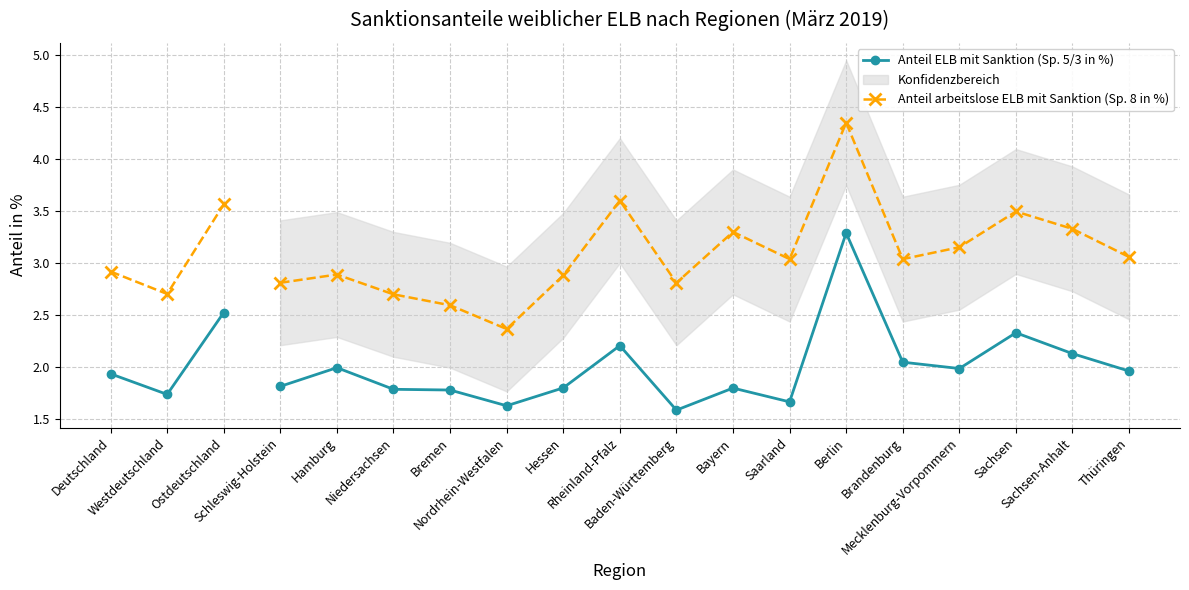

Does the chart have visible grid lines?

Yes